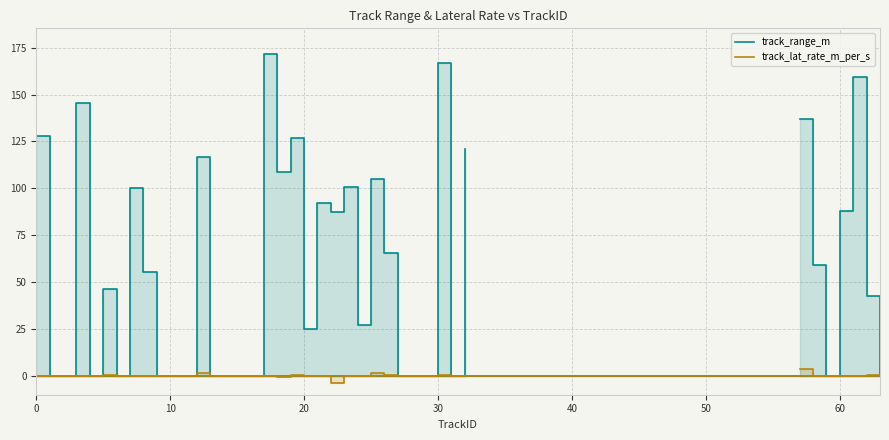

What is the highest value of the track_lat_rate_m_per_s series?

3.5